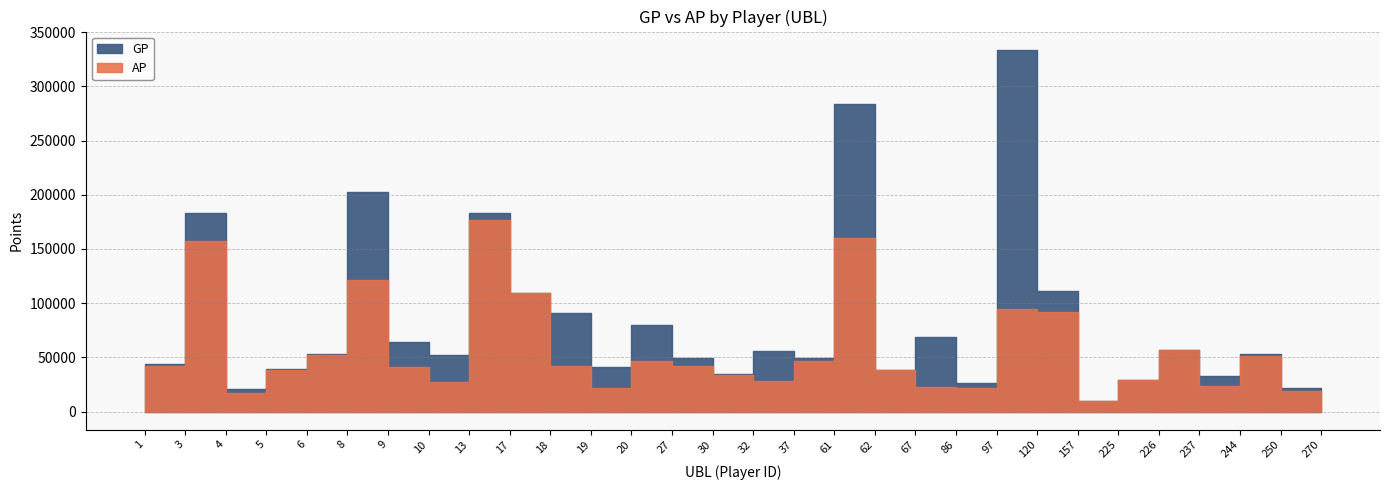

How many interior local peaks does the AP series have?

8